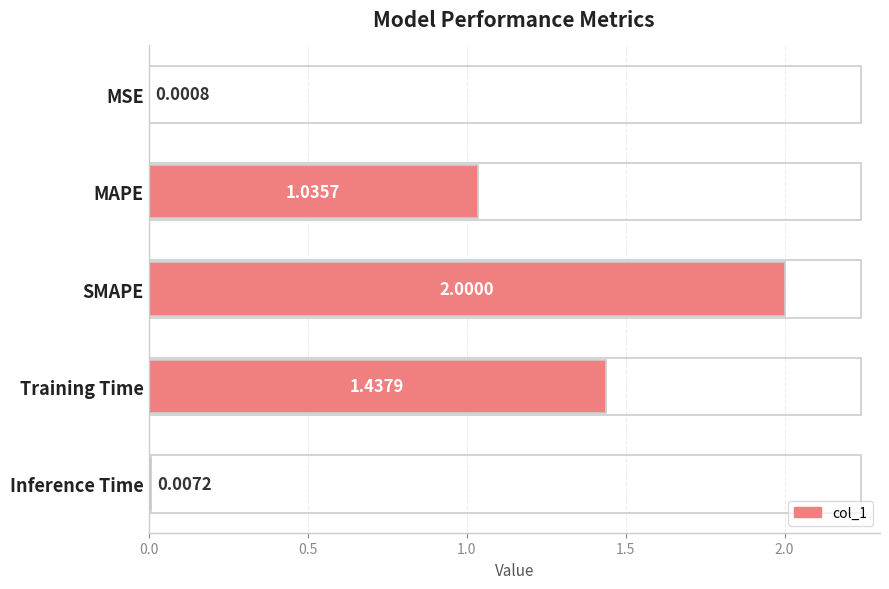

What is the sum of the values at MAPE and SMAPE?

3.0